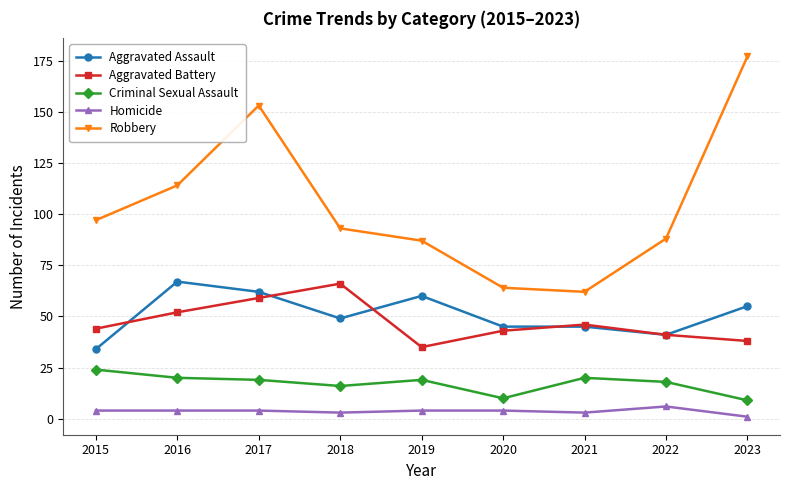

Which series has the largest range (max minus min)?

Robbery